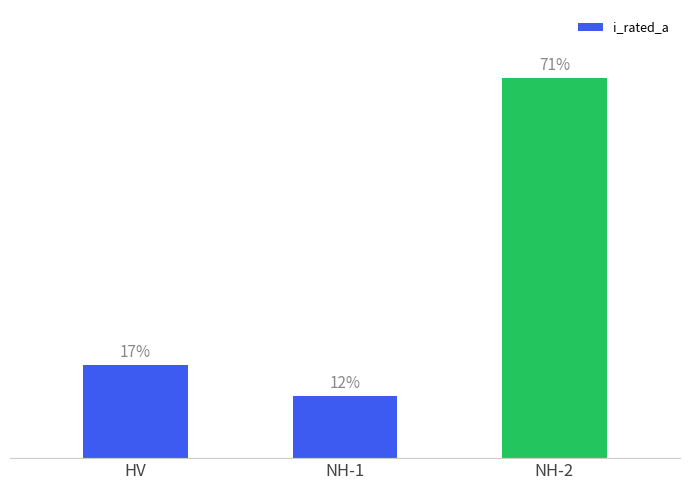

What is the label of the 1st bar from the right?

NH-2